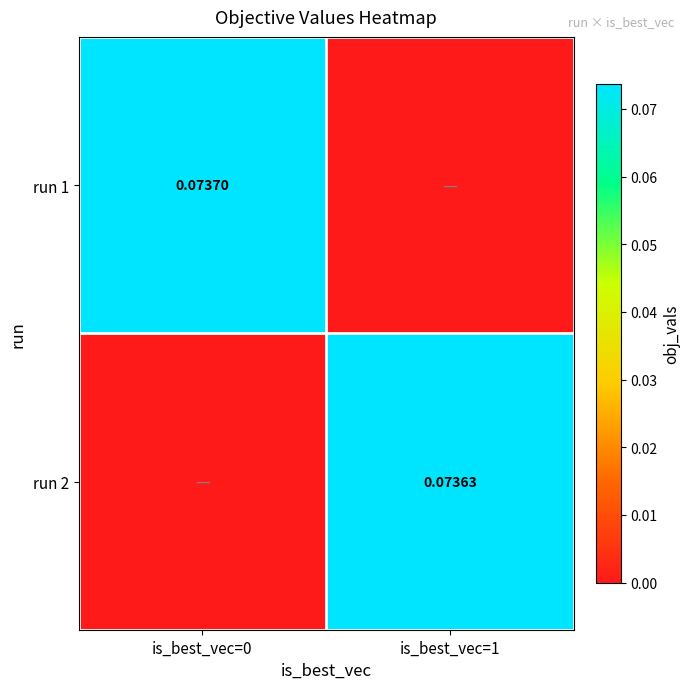

Is it true that run 2 equals 0.0 at is_best_vec=1?

False